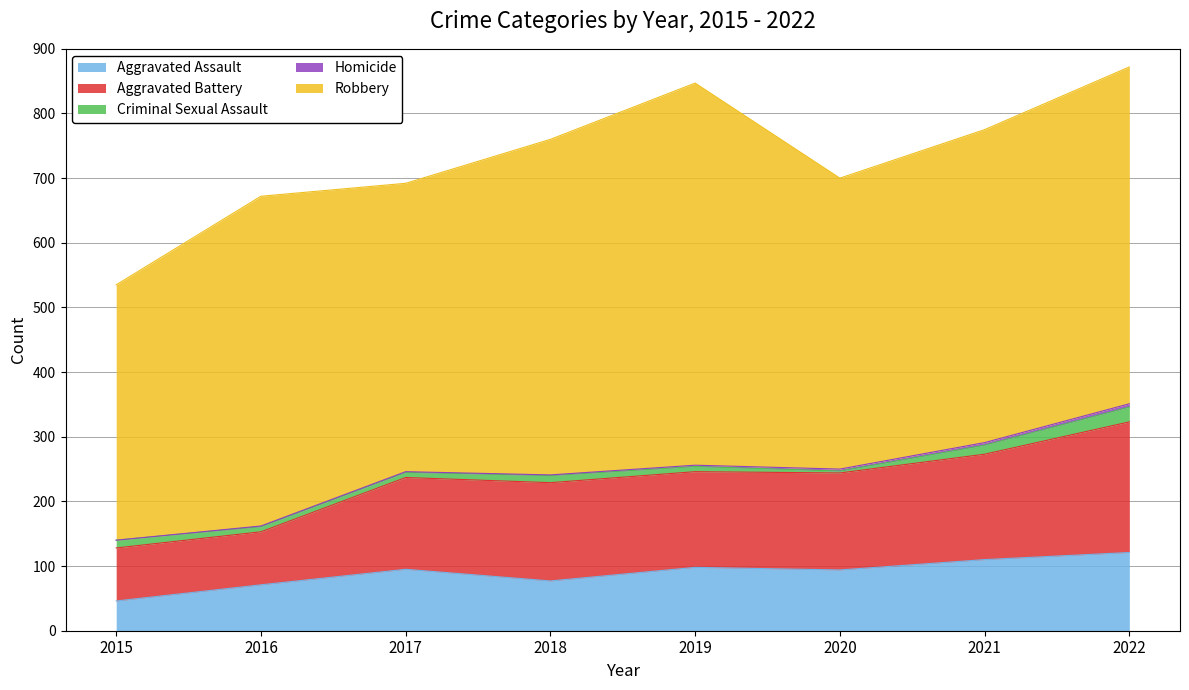

At which label is Aggravated Assault closest to 83?

2018